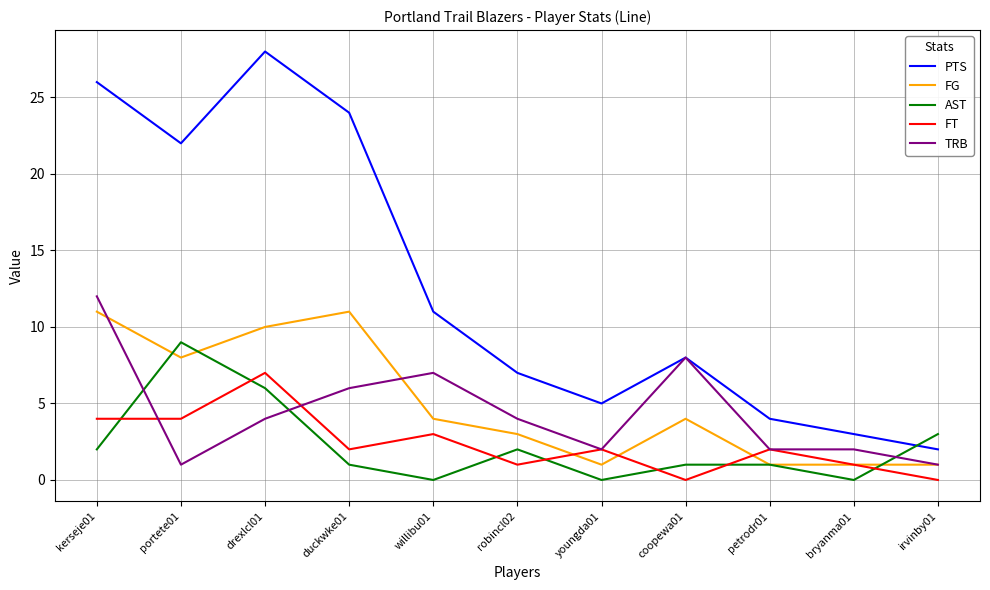

Is the value of FT at kerseje01 greater than the value of AST at kerseje01?

Yes